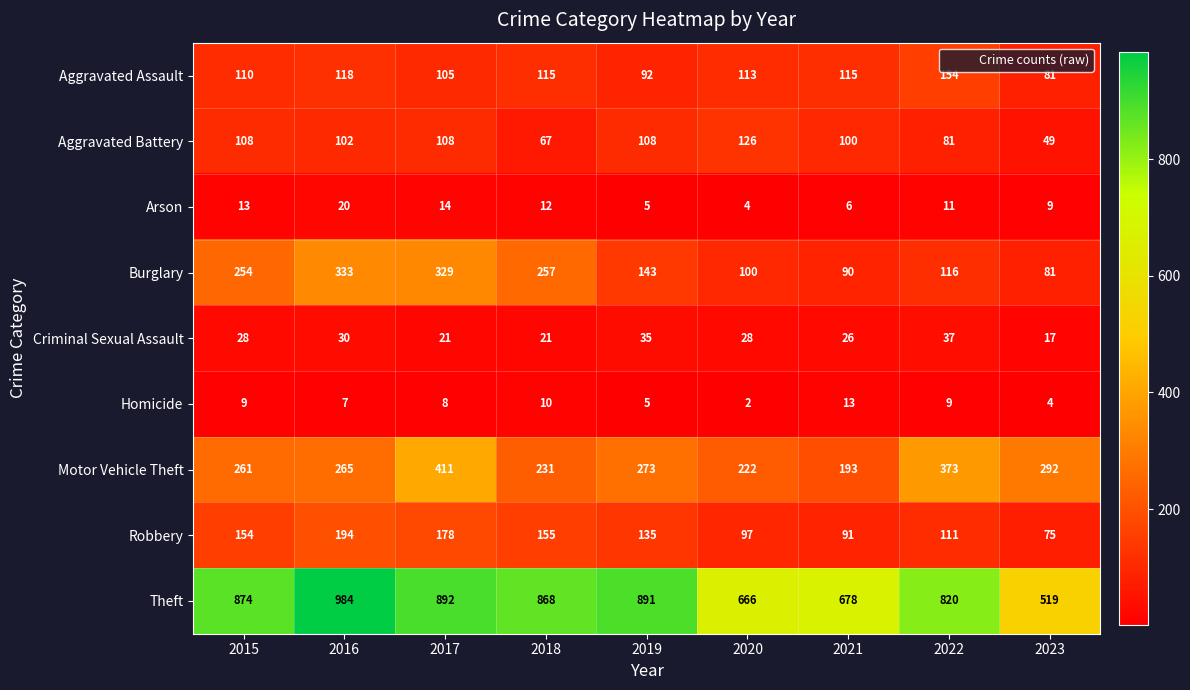

What is the average value of the Aggravated Battery series?

94